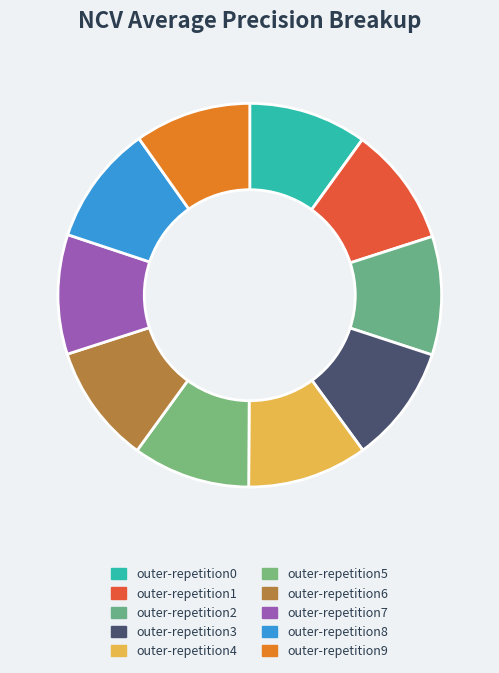

Is the sum of outer-repetition8 and outer-repetition2 greater than half?

No